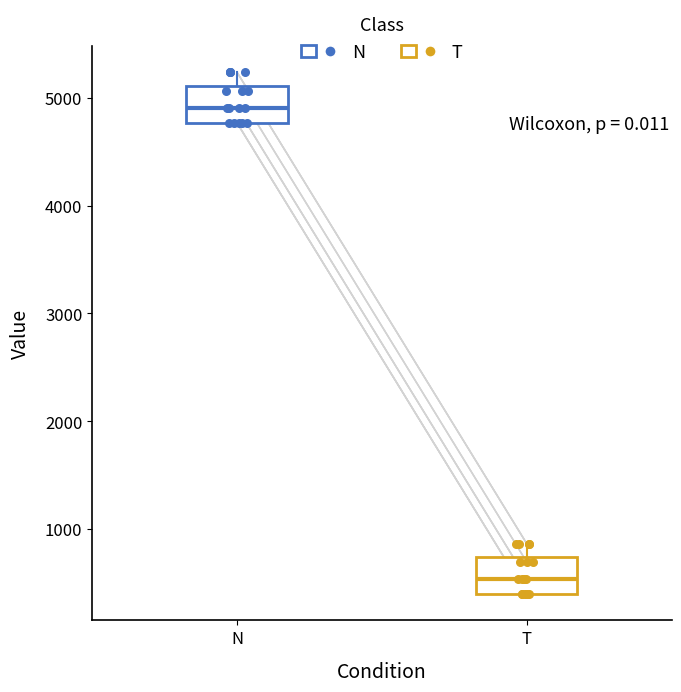

Where does the median line of the box for T sit on the y-axis? The values are not printed on the chart, so give them approximately, as read against the axis.

500